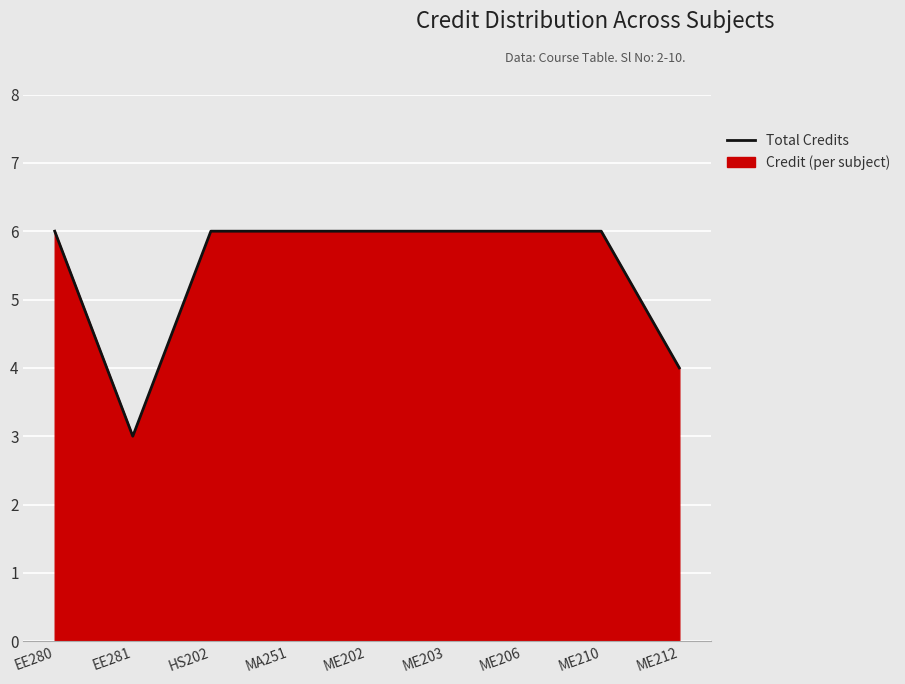

Count the number of categories in the chart.

9